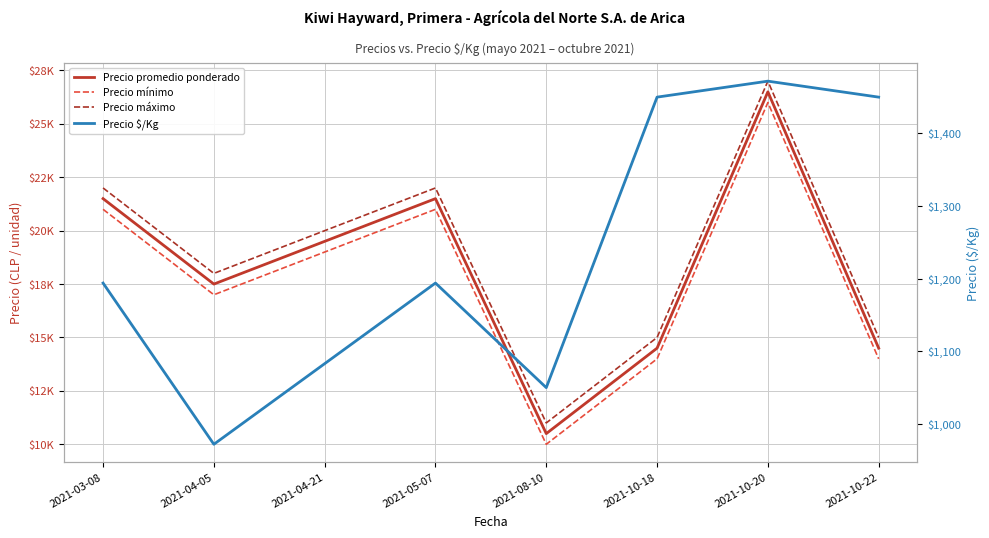

Rank the series by their maximum value, from highest to lowest.

Precio máximo, Precio promedio ponderado, Precio mínimo, Precio $/Kg